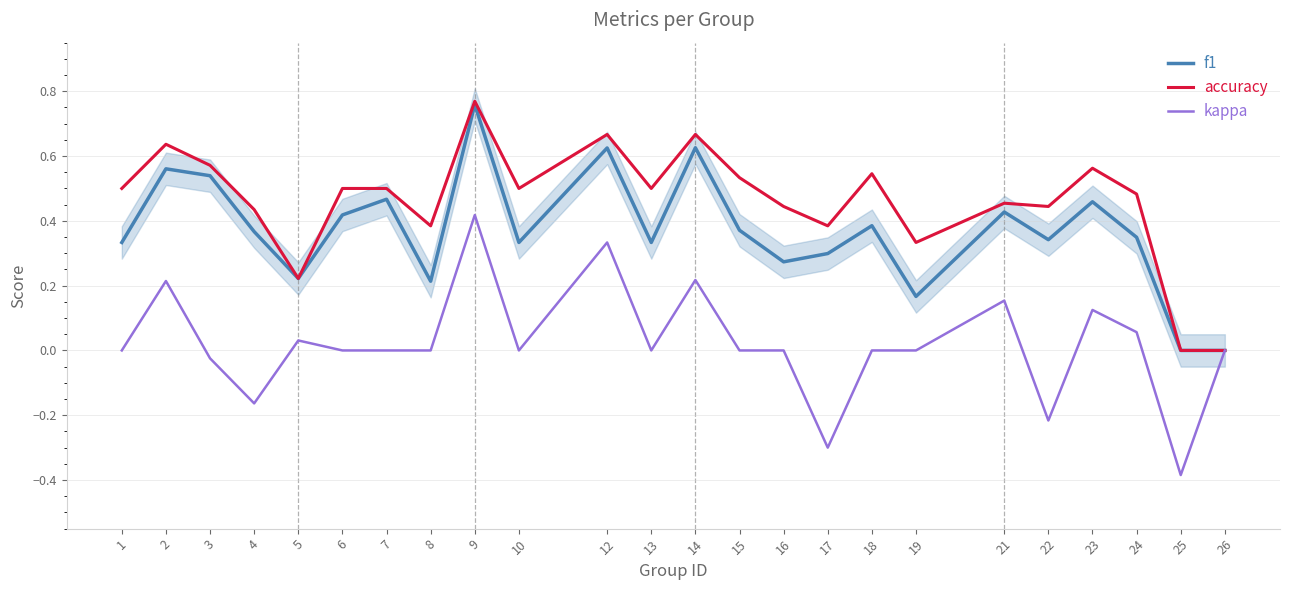

Where is the first local minimum for f1?

5